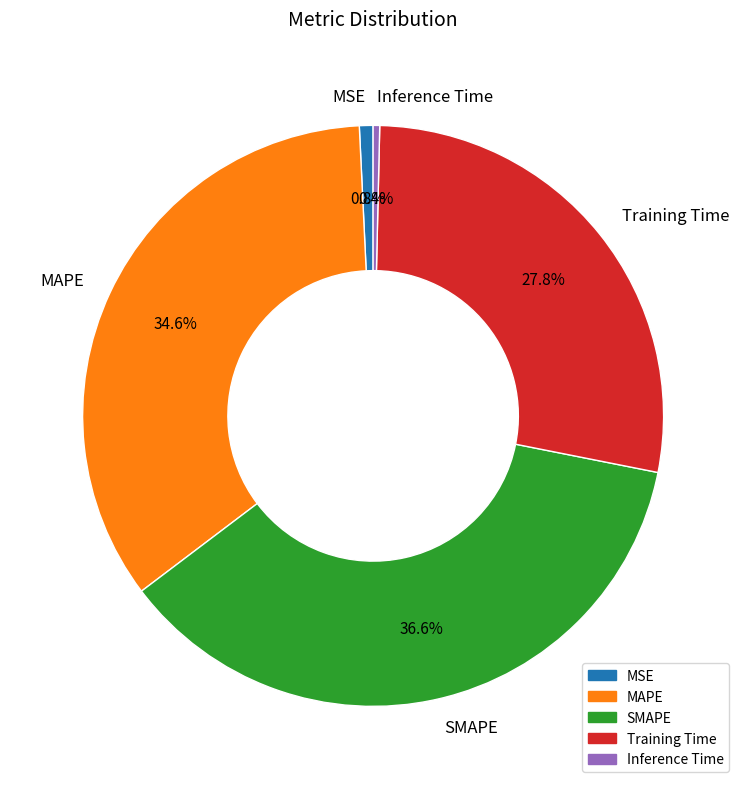

Which has a higher value, Inference Time or Training Time?

Training Time